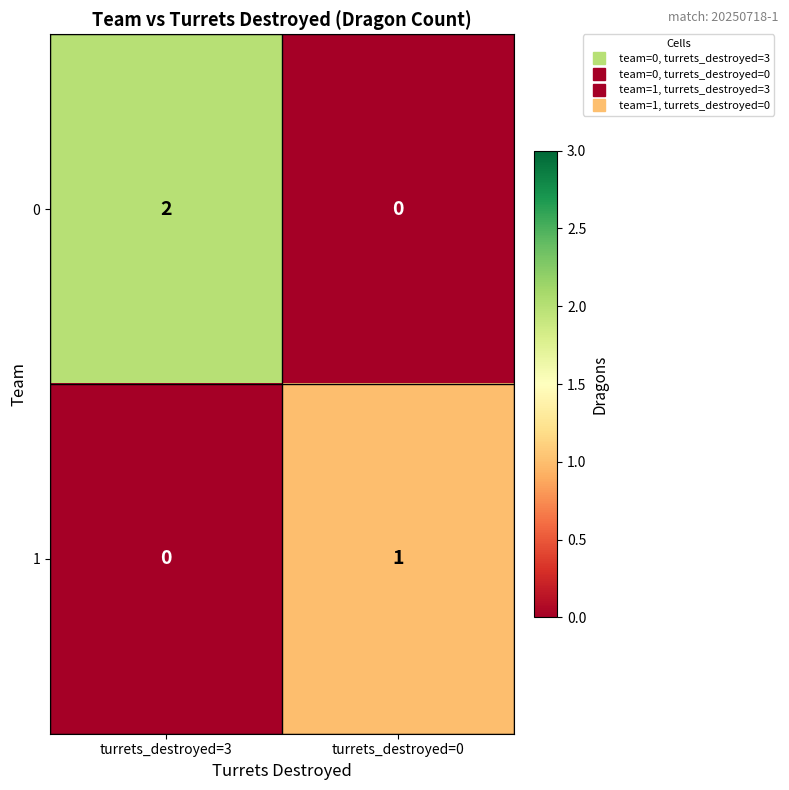

Rank the series by their maximum value, from lowest to highest.

1, 0